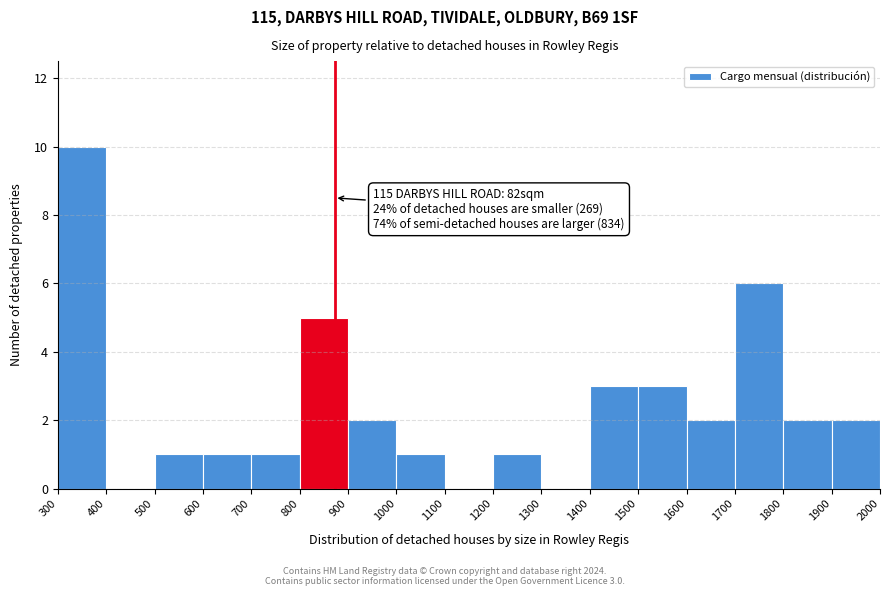

Which range on the x-axis has the tallest bar?

300 to 400